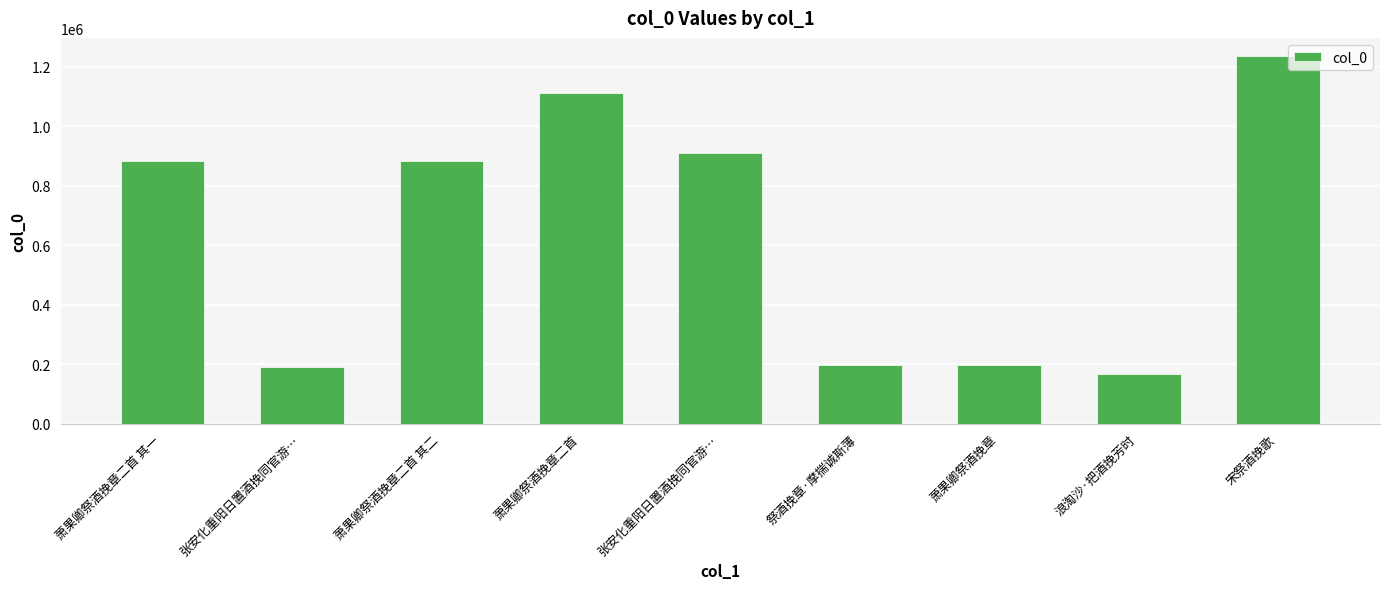

Where does the data first go above 882119?

萧果卿祭酒挽章二首 其一